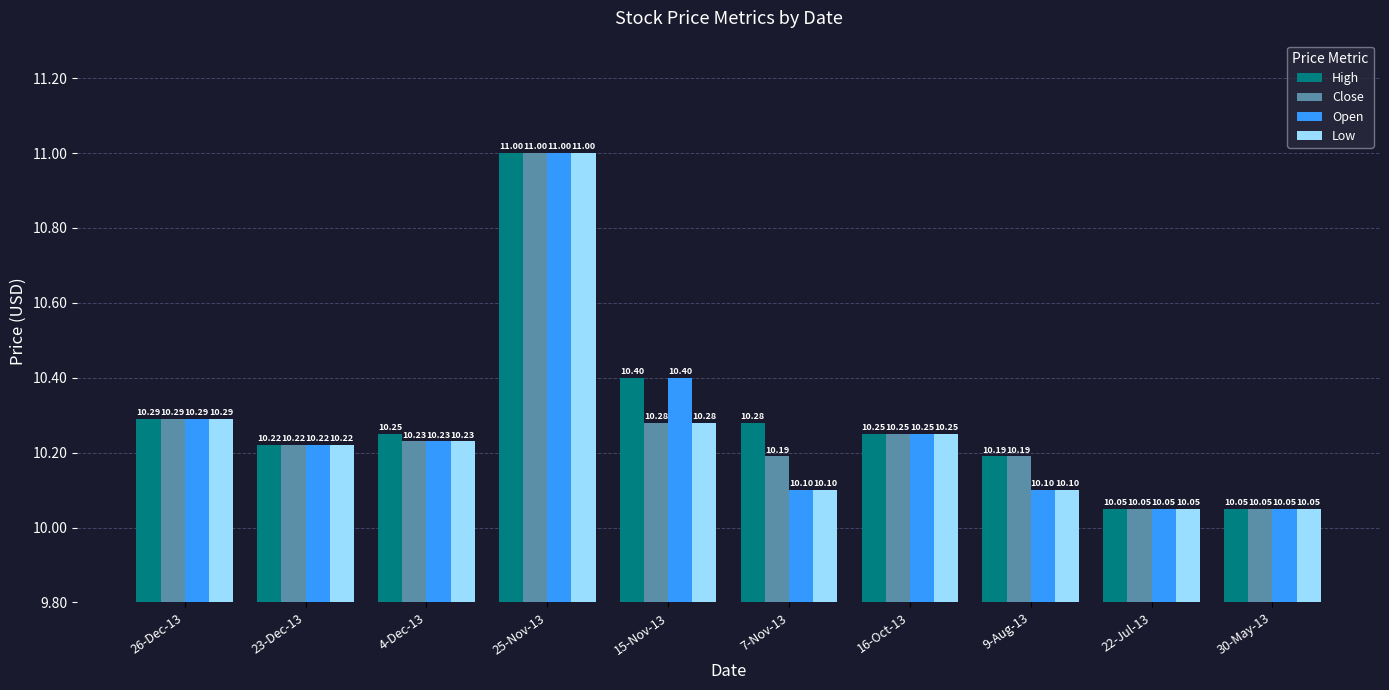

At which label does High reach its peak?

25-Nov-13